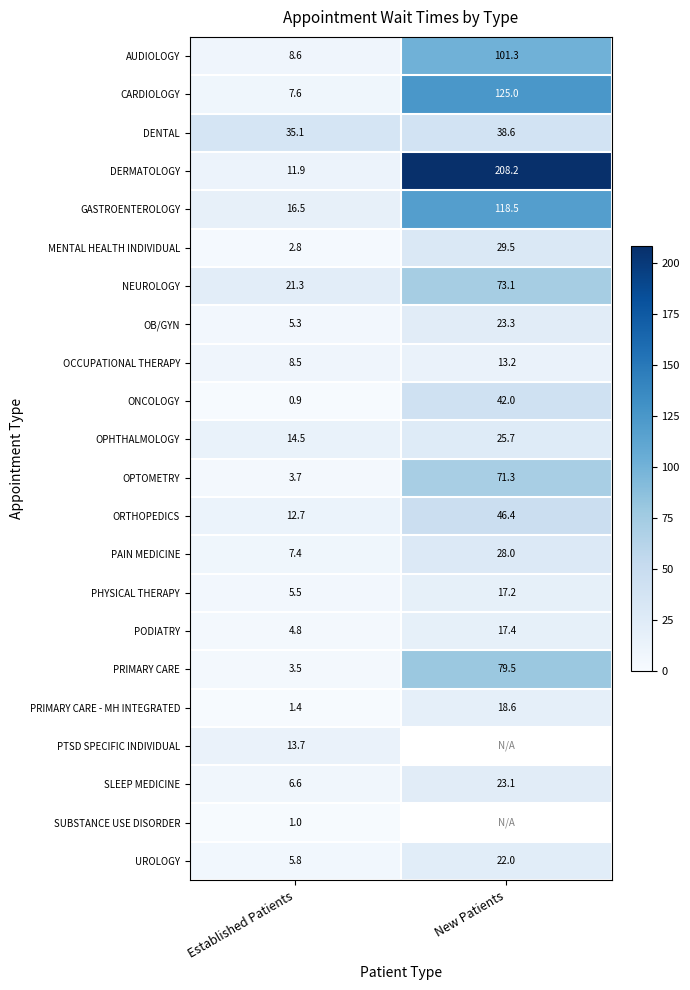

Is it true that SUBSTANCE USE DISORDER equals 1.0 at Established Patients?

True